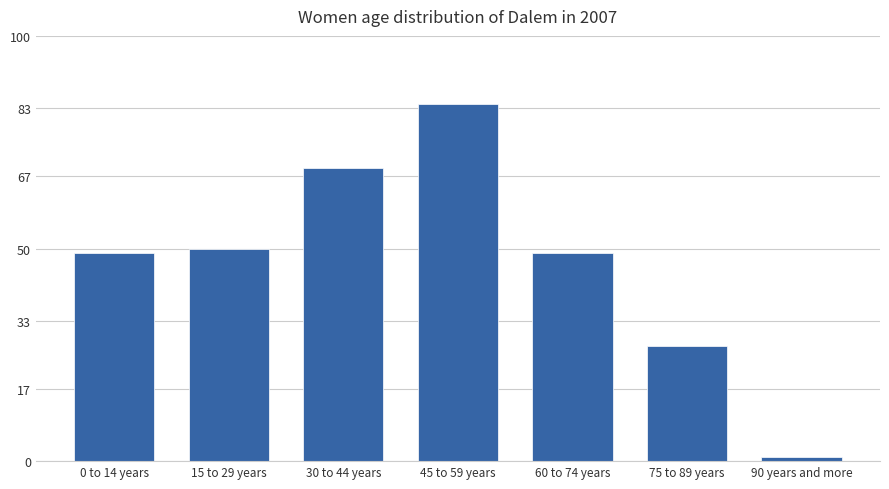

What is the difference between the values at 30 to 44 years and 15 to 29 years?

19